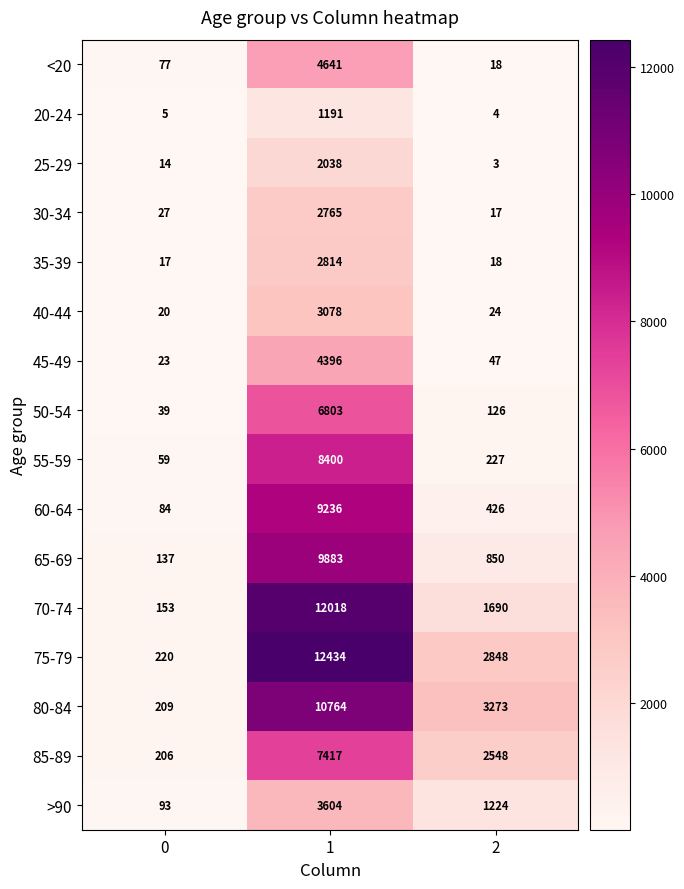

What is the maximum value shown in the chart?

12434